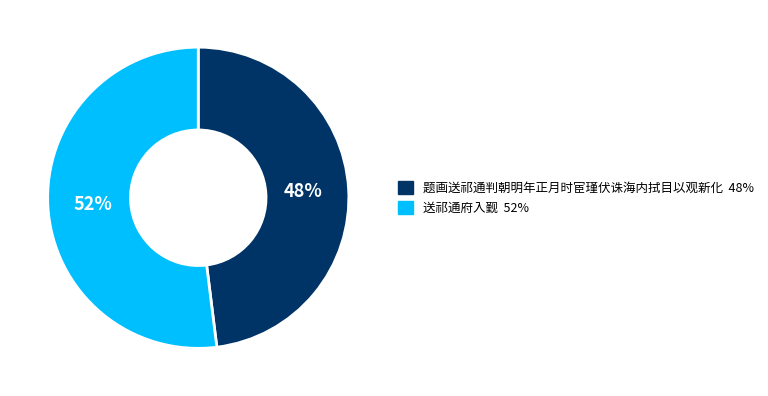

What percentage is the 送祁通府入觐 slice, to the nearest percent?

52%